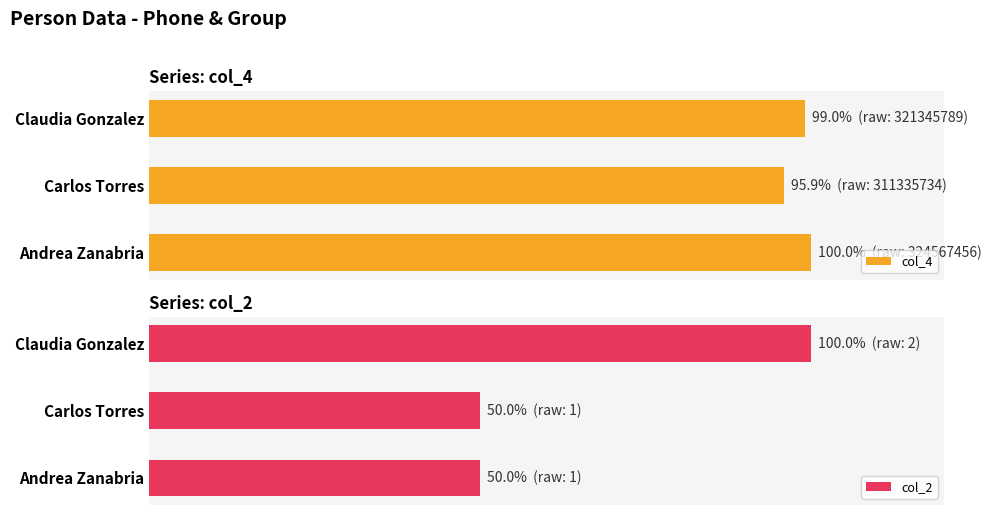

List the series in order of their overall mean, highest first.

col_4, col_2